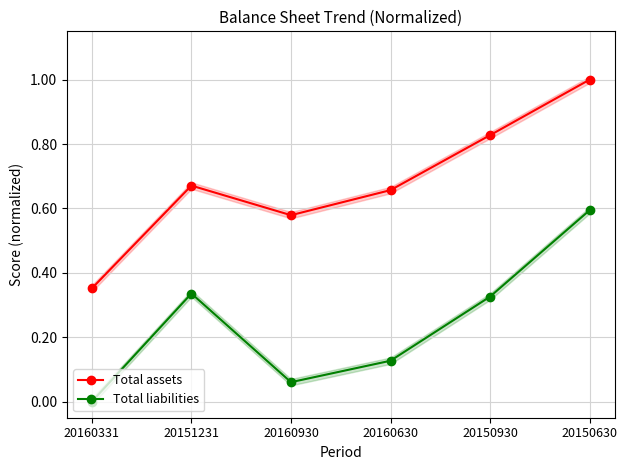

How many interior local valleys does the Total assets series have?

1